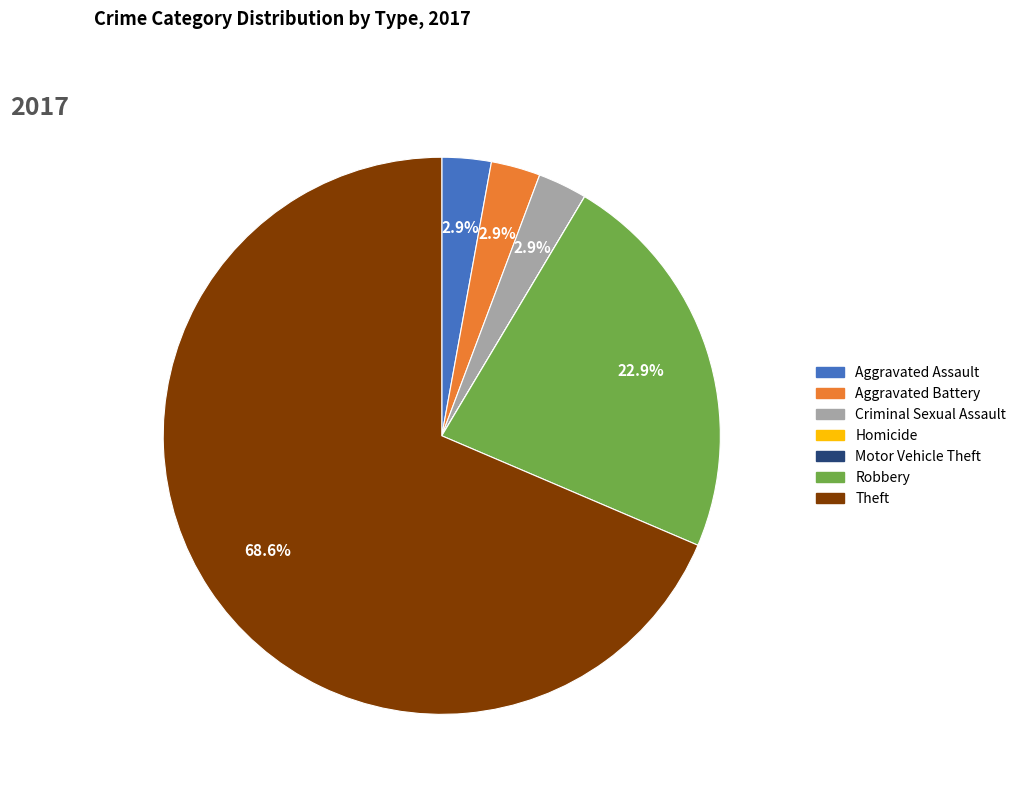

Which category has the biggest portion of the pie?

Theft